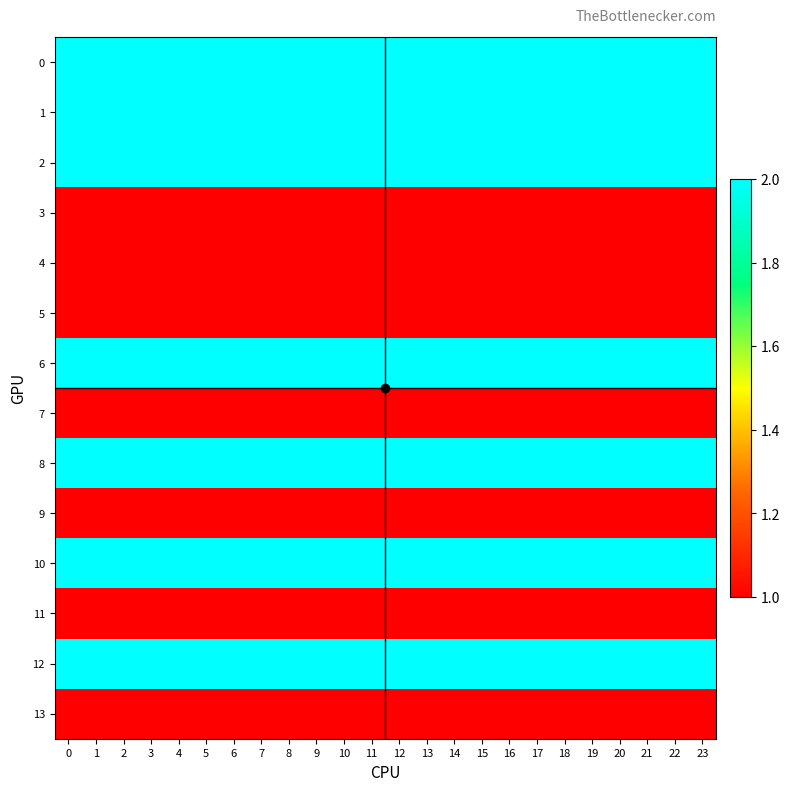

Rank the series at 0 from highest to lowest value.

0, 1, 2, 6, 8, 10, 12, 3, 4, 5, 7, 9, 11, 13